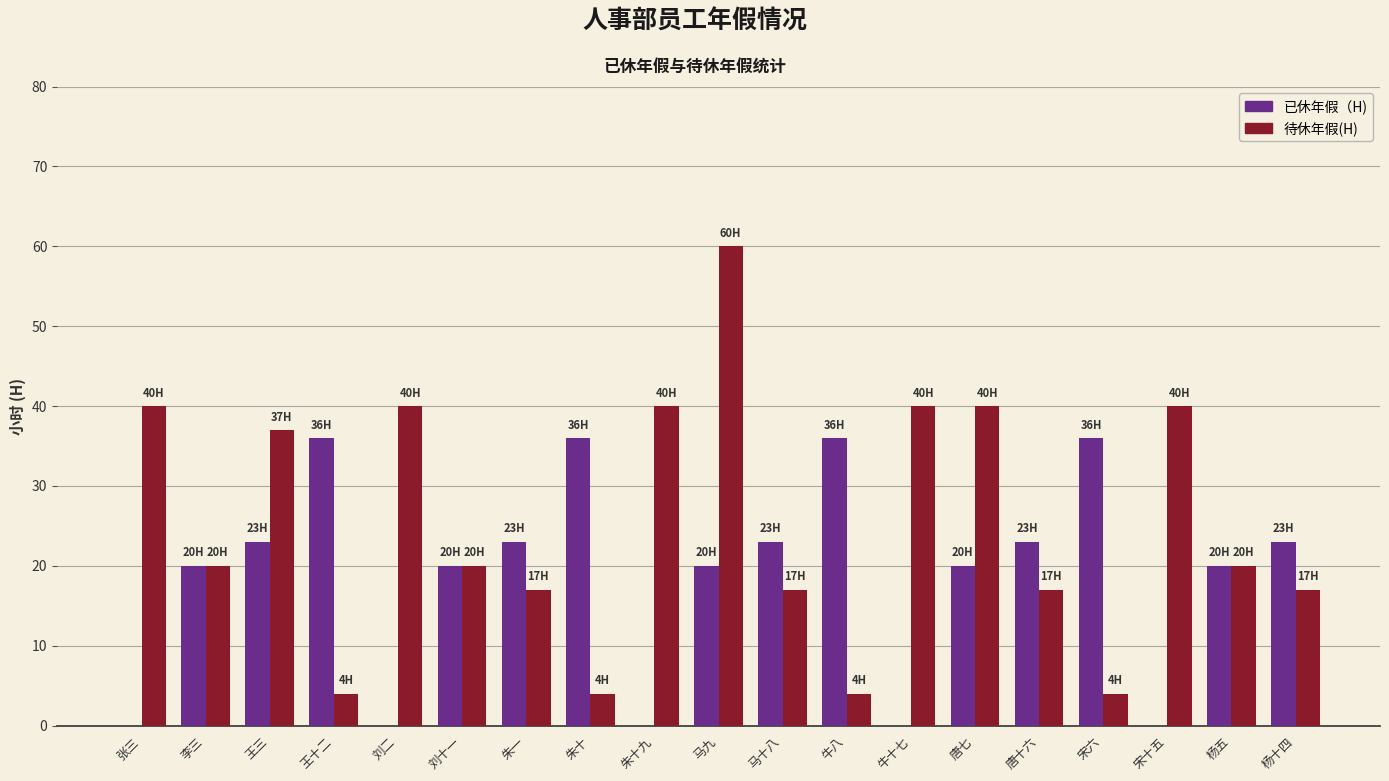

What is the total value across all series at 杨五?

40